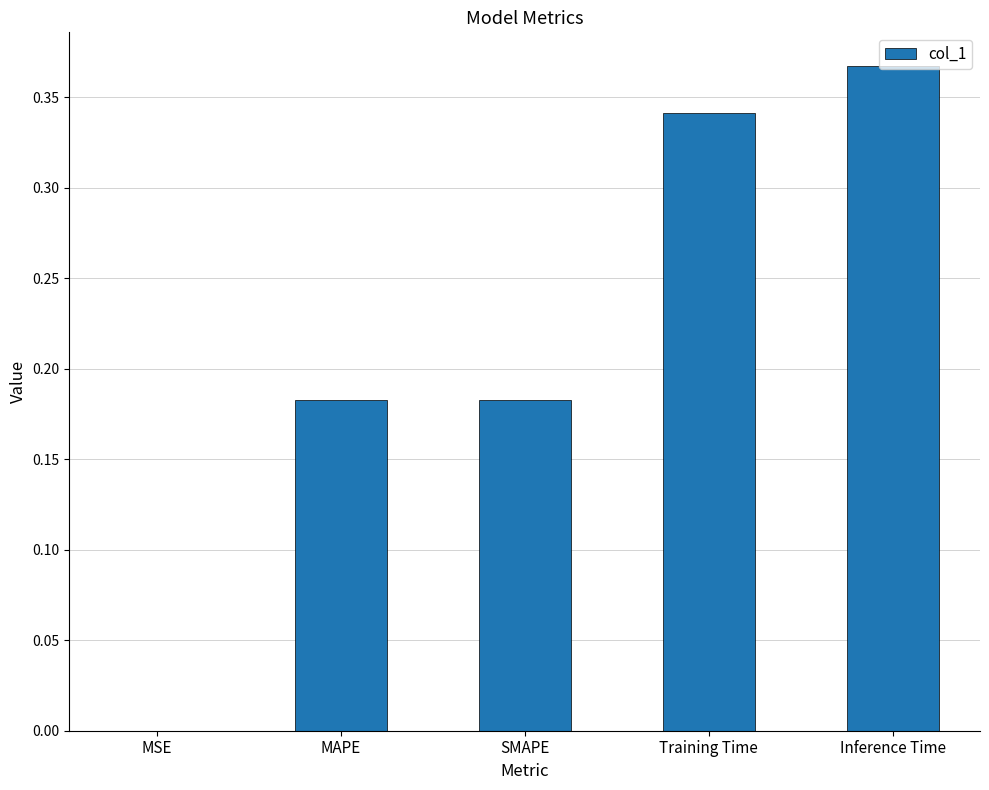

True or false: the data shows 0.0 at MSE.

True